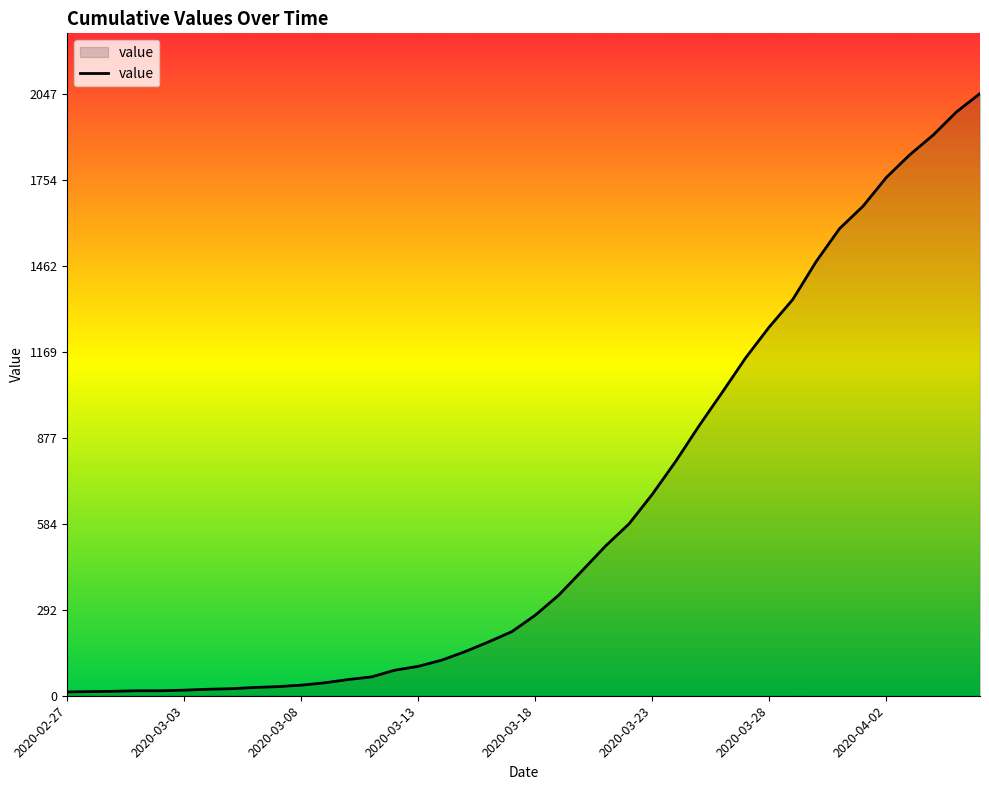

What is the difference between the maximum and minimum values?

2034